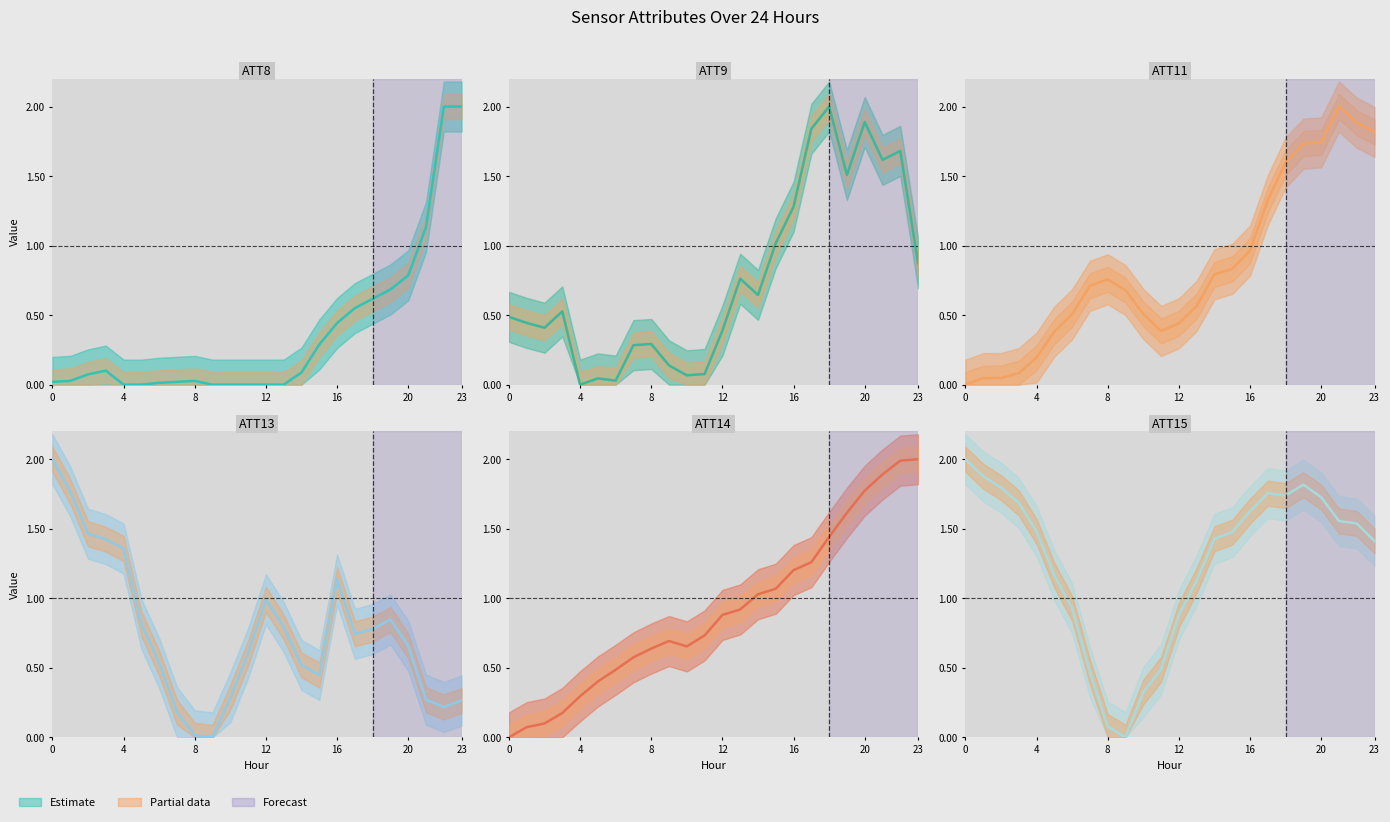

Is it true that ATT15 equals 0.1 at 8?

True